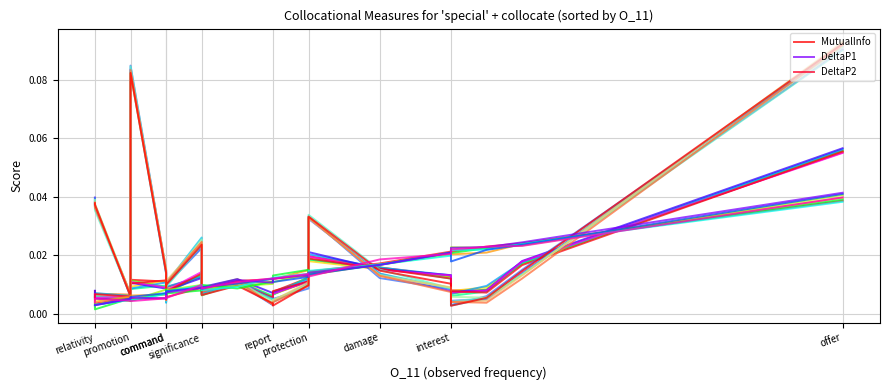

Reading right to left, list all the values displayed in this chart.

MutualInfo: 0.1	0.0	0.0	0.0	0.0	0.0	0.0	0.0	0.0	0.0	0.0	0.0	0.0	0.0	0.0	0.0	0.0	0.0	0.0	0.0
DeltaP1: 0.1	0.0	0.0	0.0	0.0	0.0	0.0	0.0	0.0	0.0	0.0	0.0	0.0	0.0	0.0	0.0	0.1	0.0	0.0	0.0
DeltaP2: 0.0	0.0	0.0	0.0	0.0	0.0	0.0	0.0	0.0	0.0	0.0	0.0	0.0	0.0	0.0	0.0	0.0	0.0	0.0	0.0